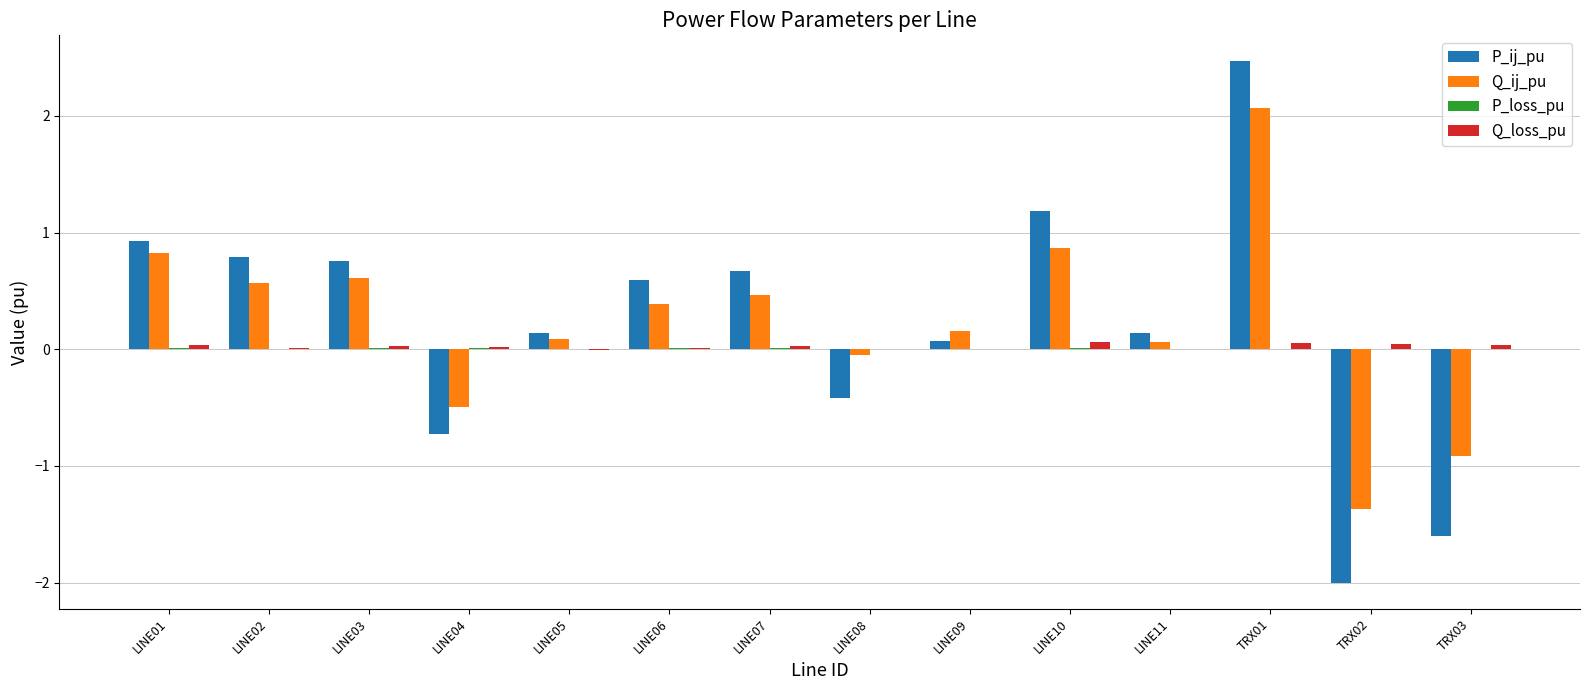

What is the sum of all Q_loss_pu values?

0.3